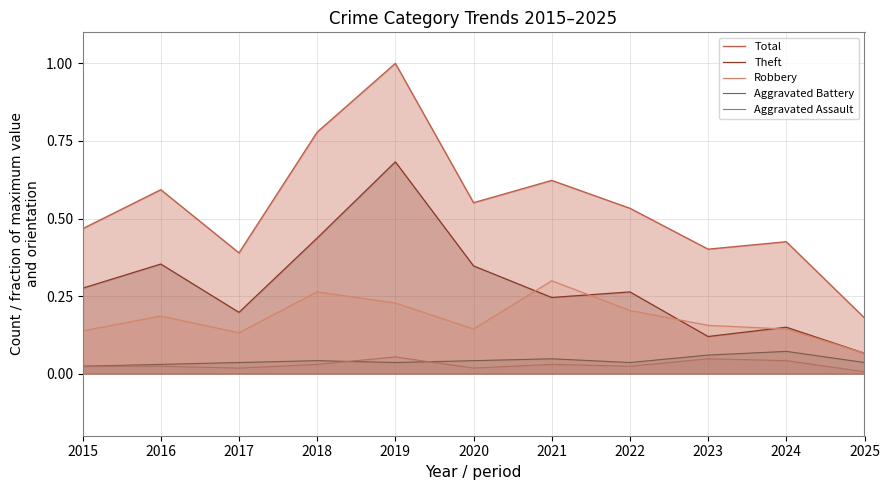

True or false: Theft and Aggravated Battery cross at least once.

False